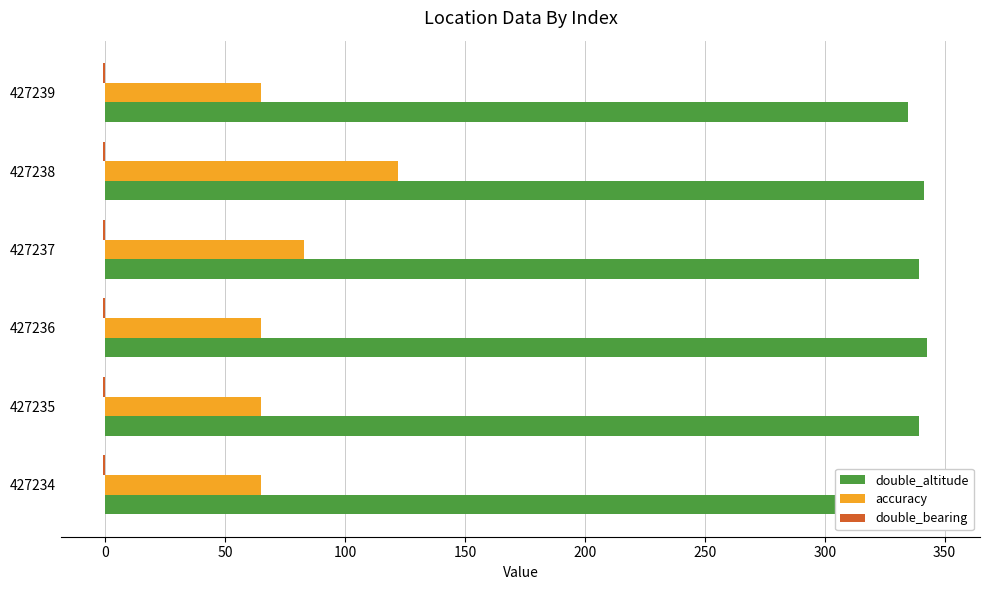

Which series has the largest total across all categories?

double_altitude